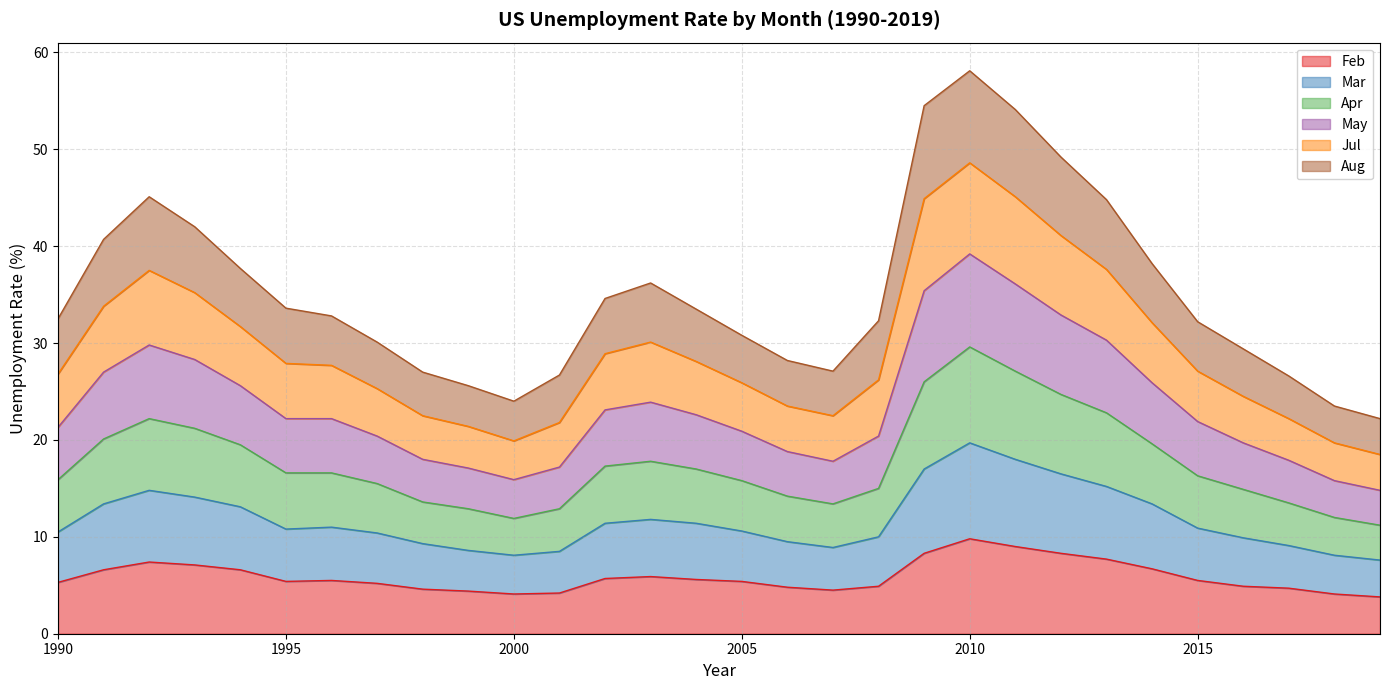

What is the minimum value for Feb?

3.8